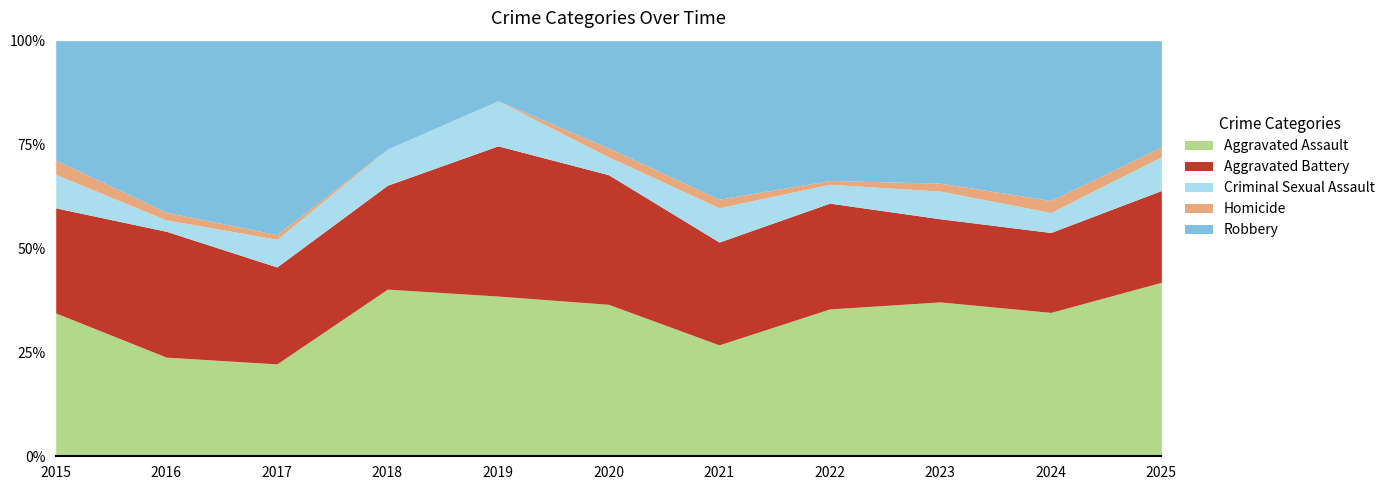

Which series has the widest spread of values?

Robbery